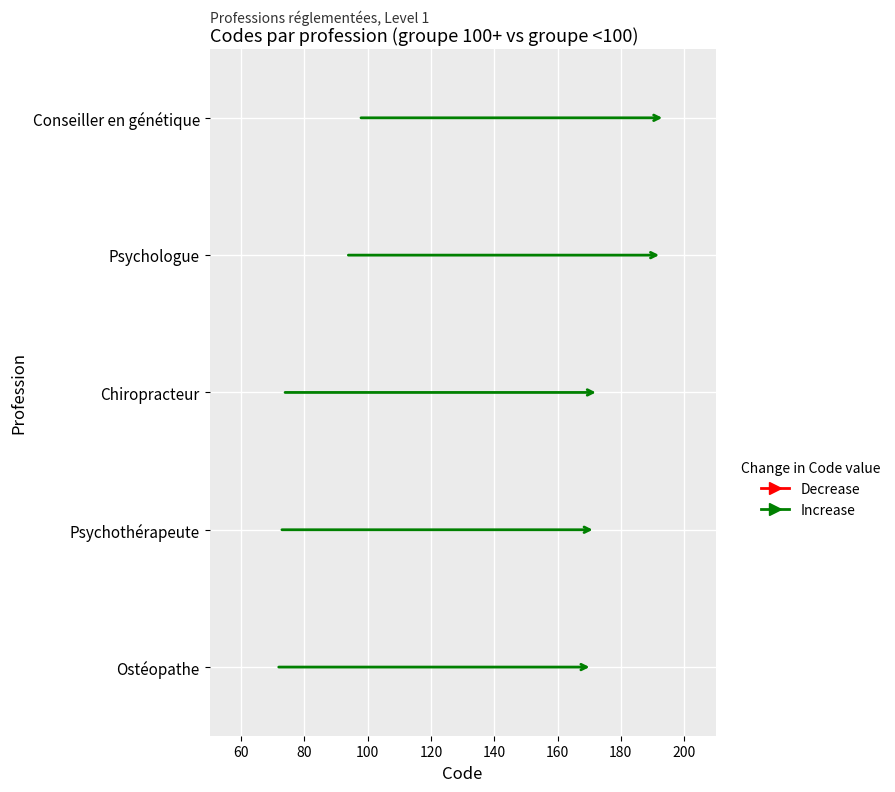

Count the number of categories in the chart.

5